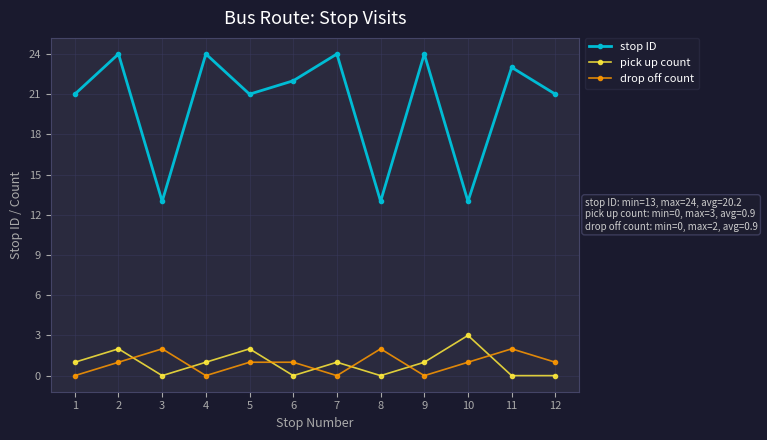

List the series in order of their peak value, lowest first.

drop off count, pick up count, stop ID